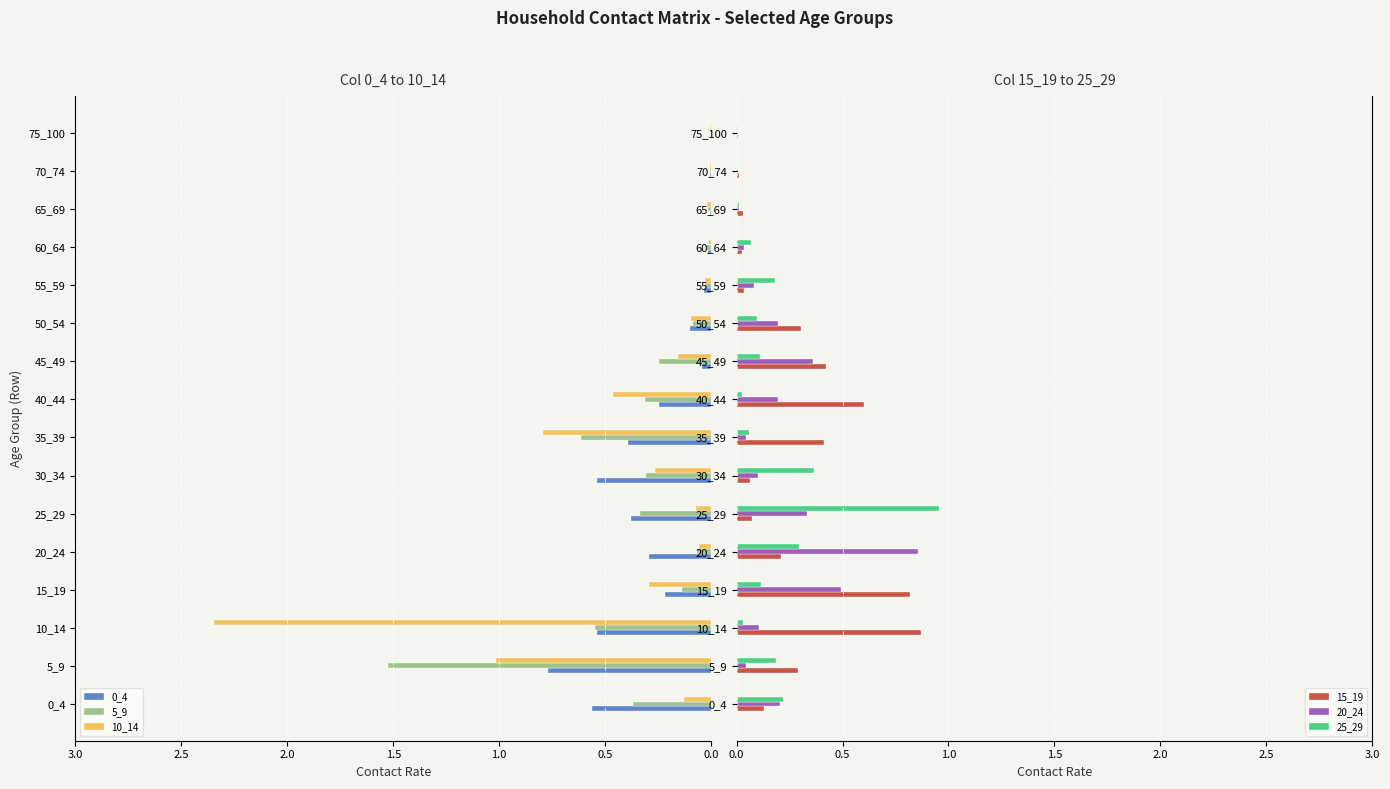

What is the difference between the maximum and minimum values in the 0_4 series?

0.8